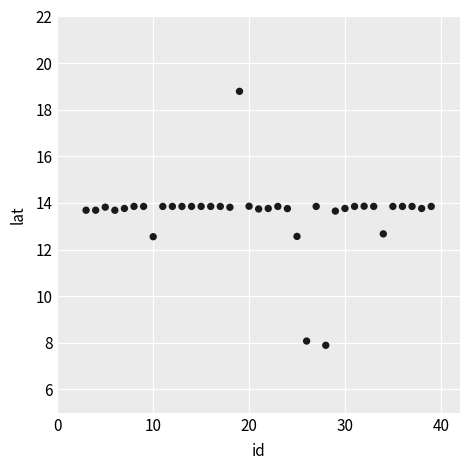

What is the range of Y values (max minus min)?

10.9